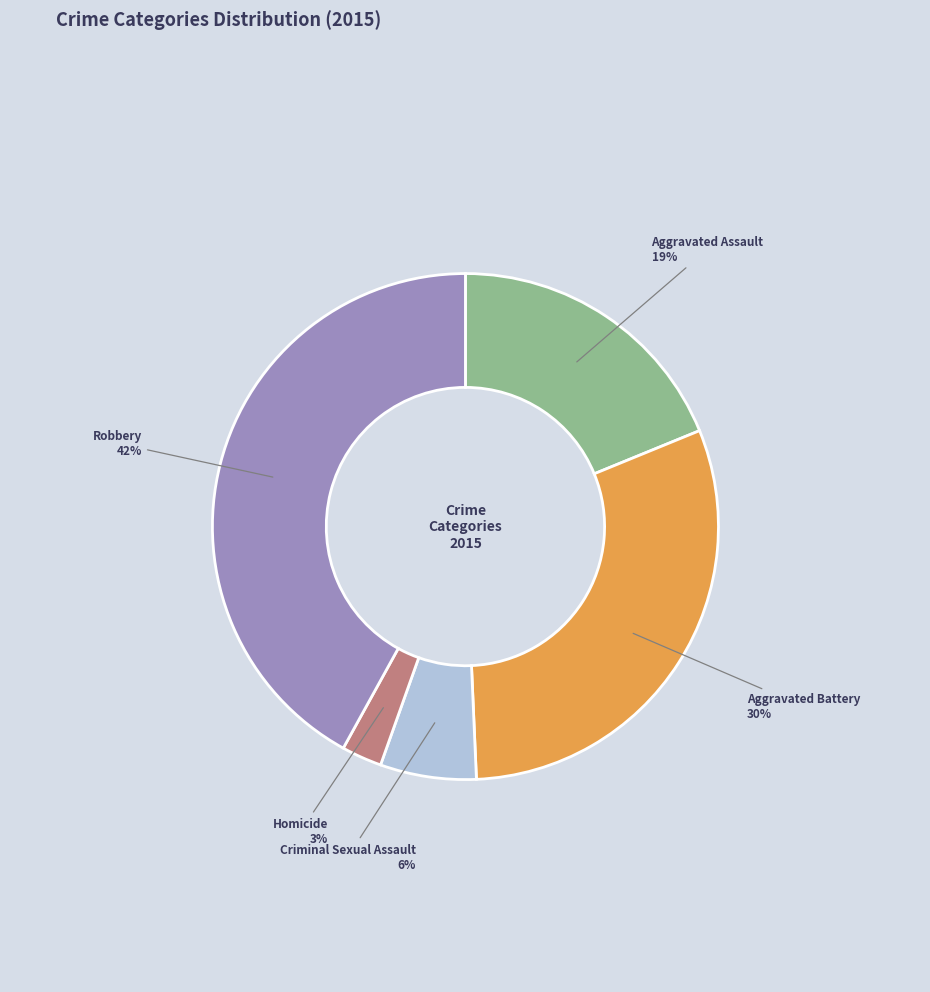

Does any single category account for the majority?

No